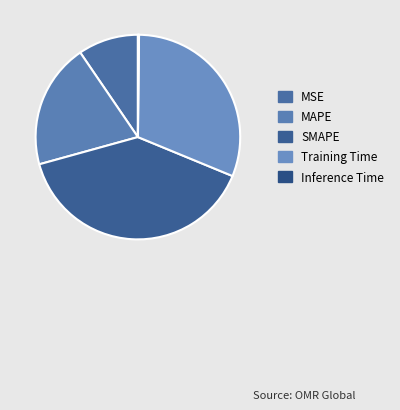

What percentage is the SMAPE slice, to the nearest percent?

39%